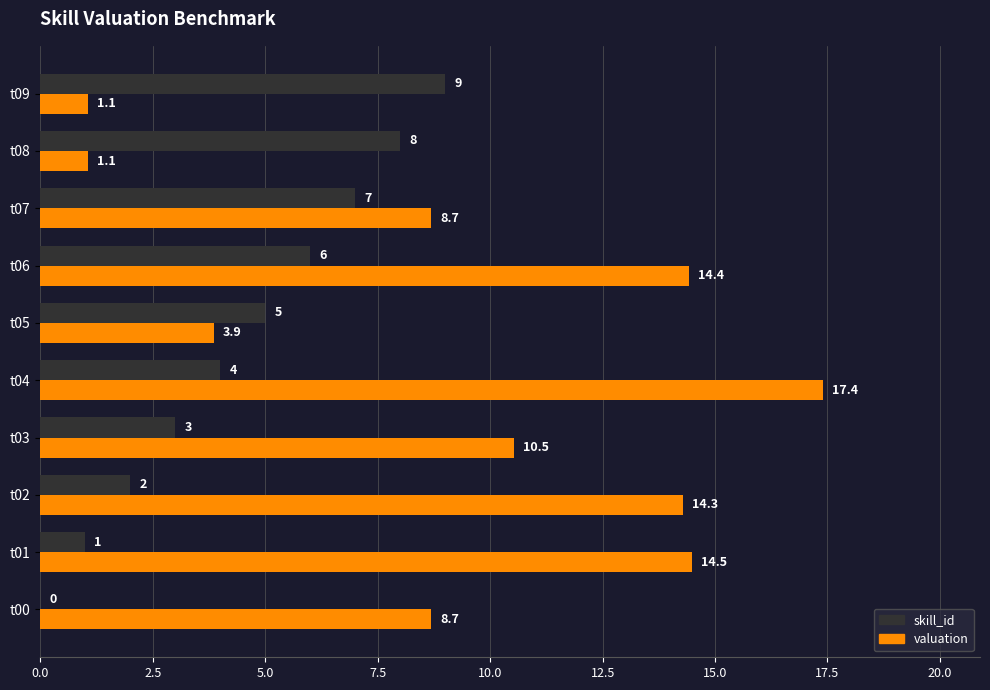

Between t02 and t07, which series saw the biggest shift?

valuation